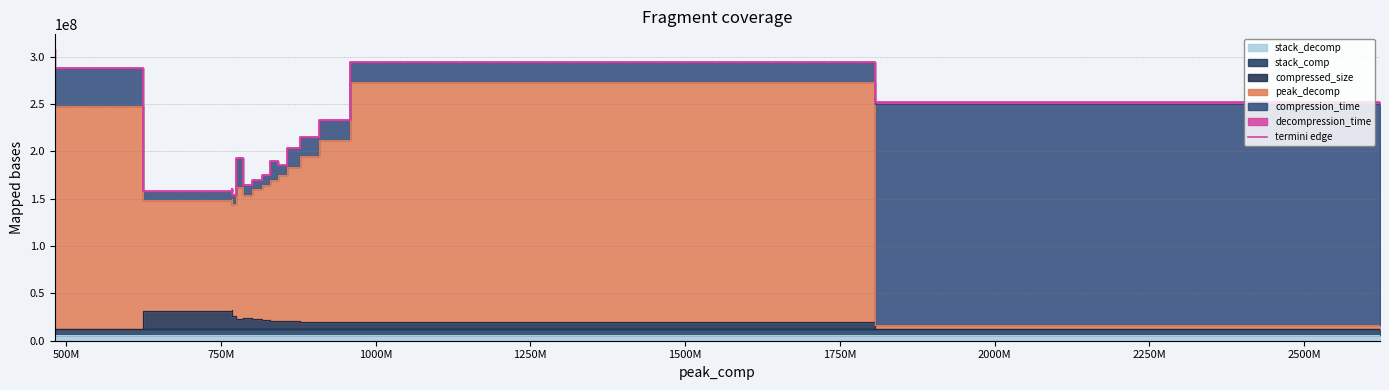

What is the lowest value of the termini edge series?

153833086.9